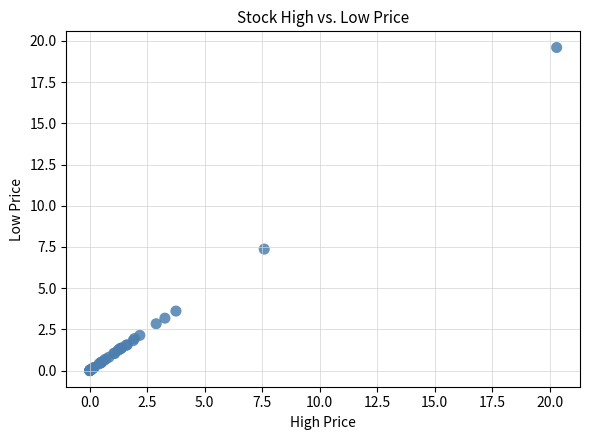

What Y value in the scatter plot is closest to 9?

7.4